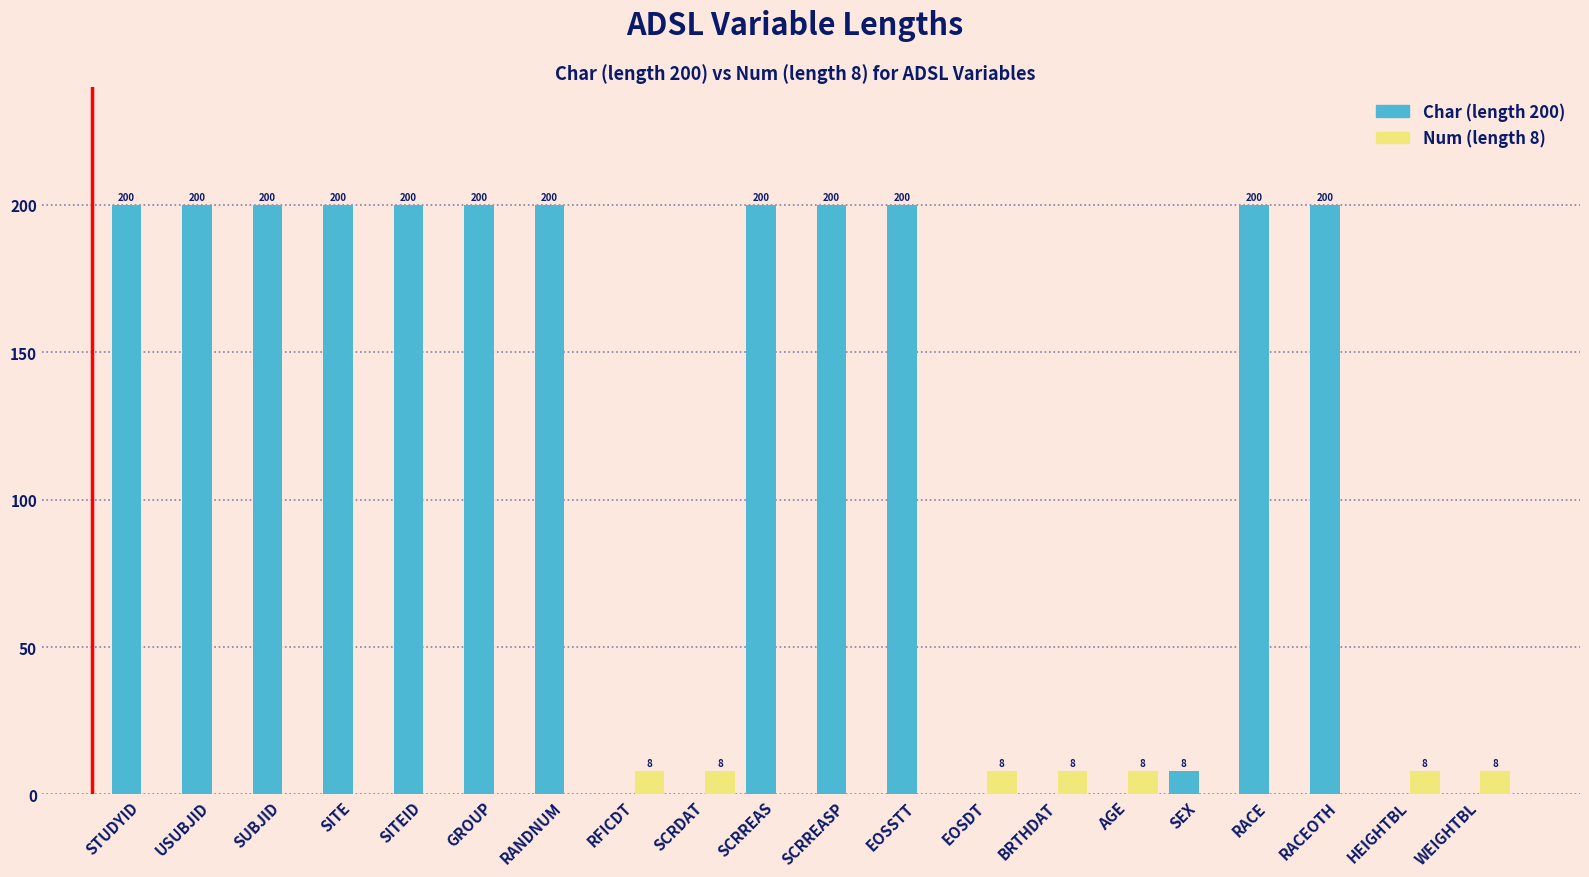

What is the total value across all series at BRTHDAT?

8